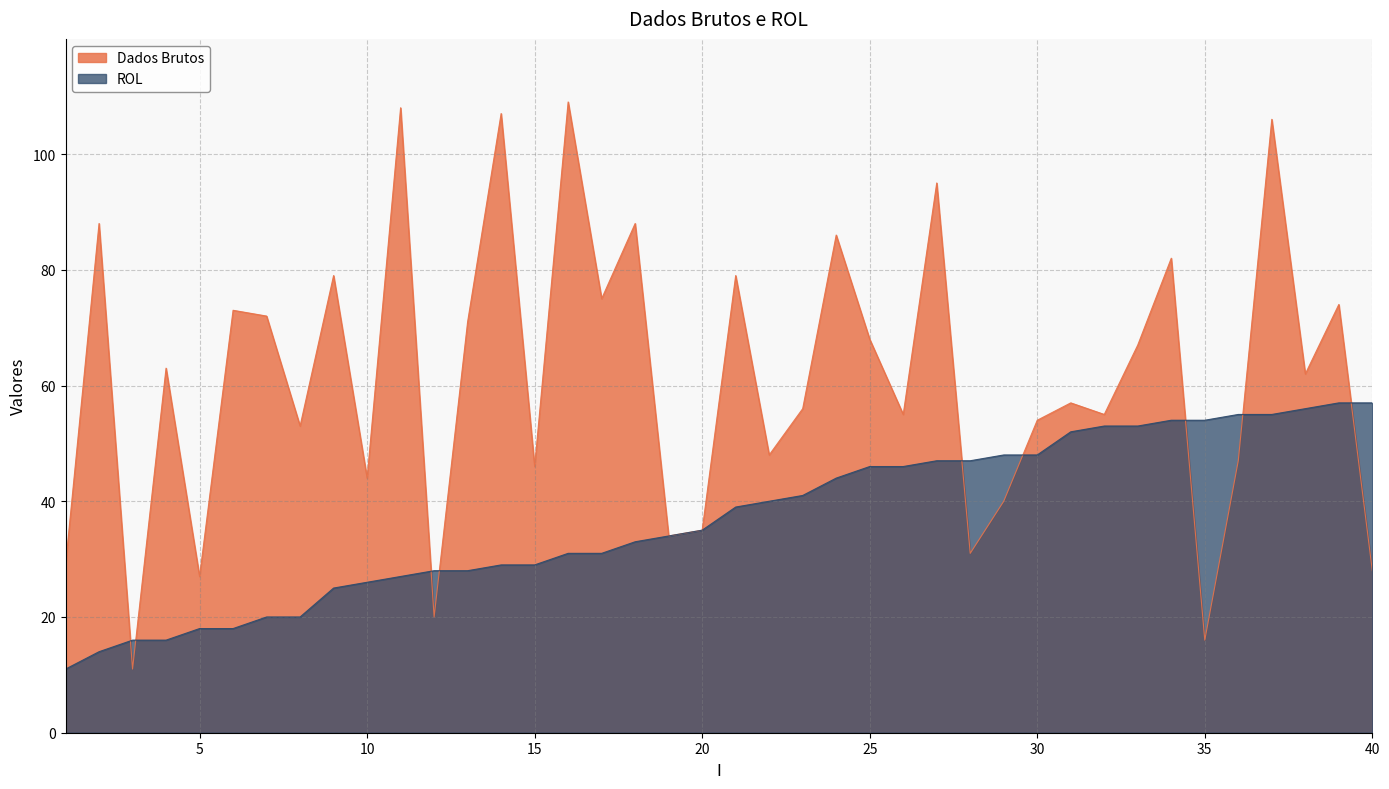

Rank the series by their maximum value, from highest to lowest.

Dados Brutos, ROL